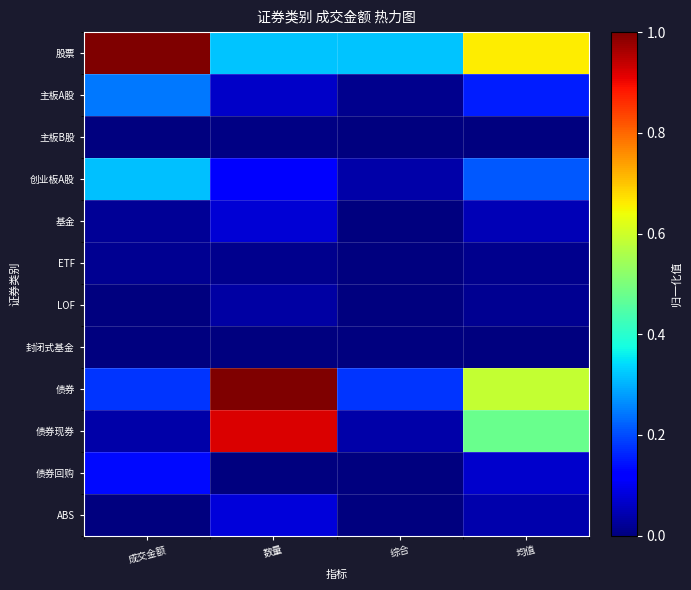

Between 数量 and 综合, which is larger?

数量